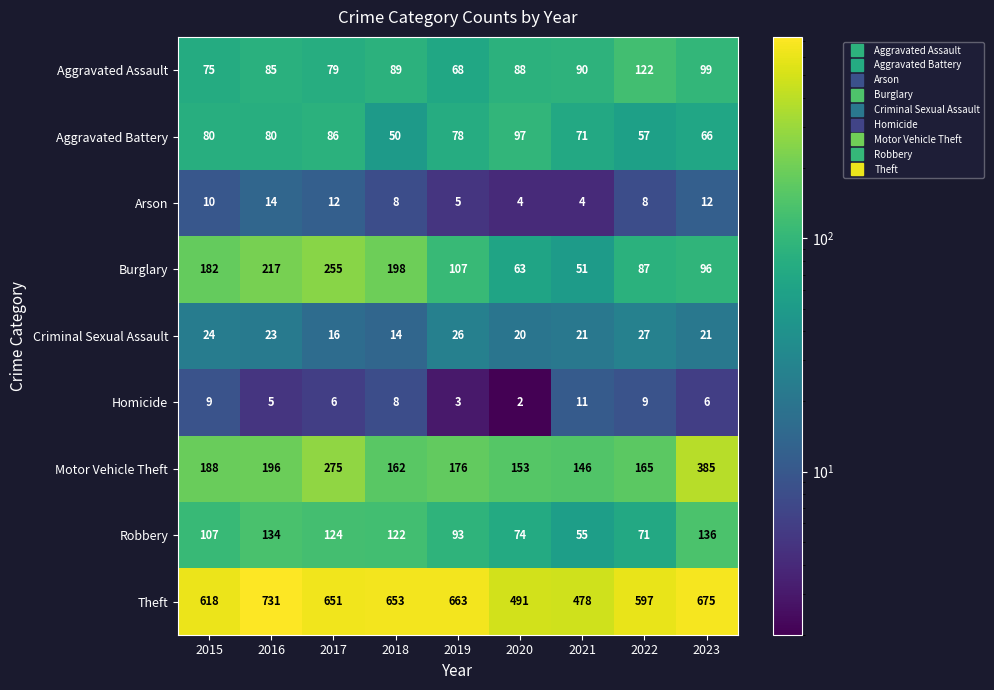

Is it true that Burglary equals 53 at 2016?

False